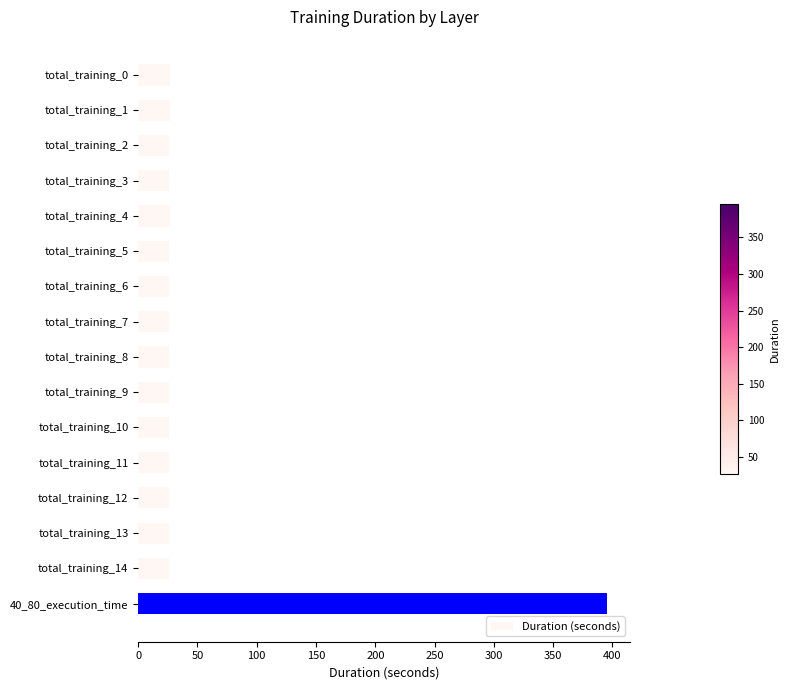

Does the chart contain stacked bars?

No